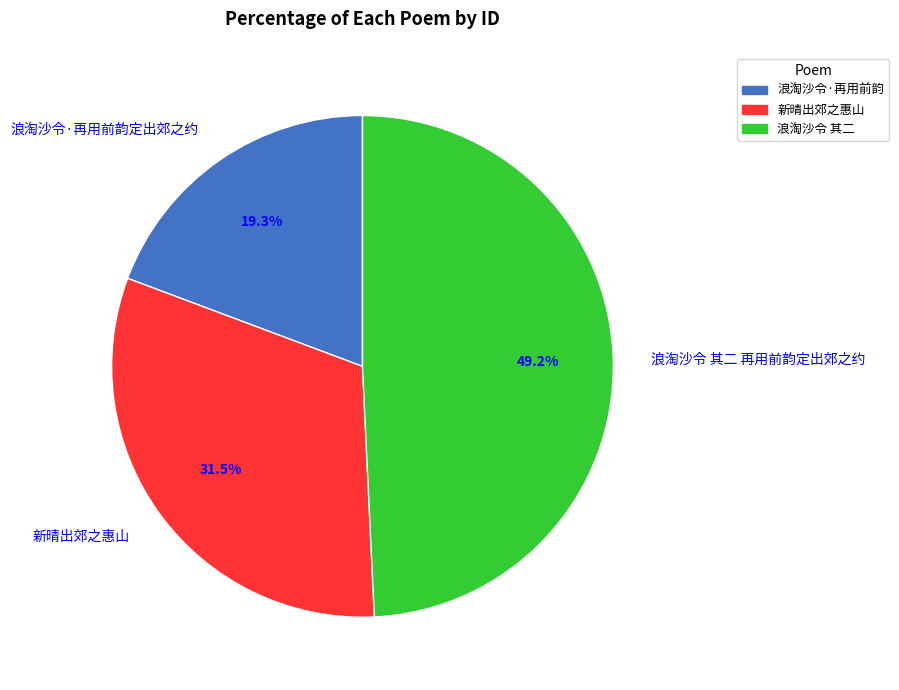

Combined, do 新晴出郊之惠山 and 浪淘沙令 其二 再用前韵定出郊之约 account for over 50%?

Yes